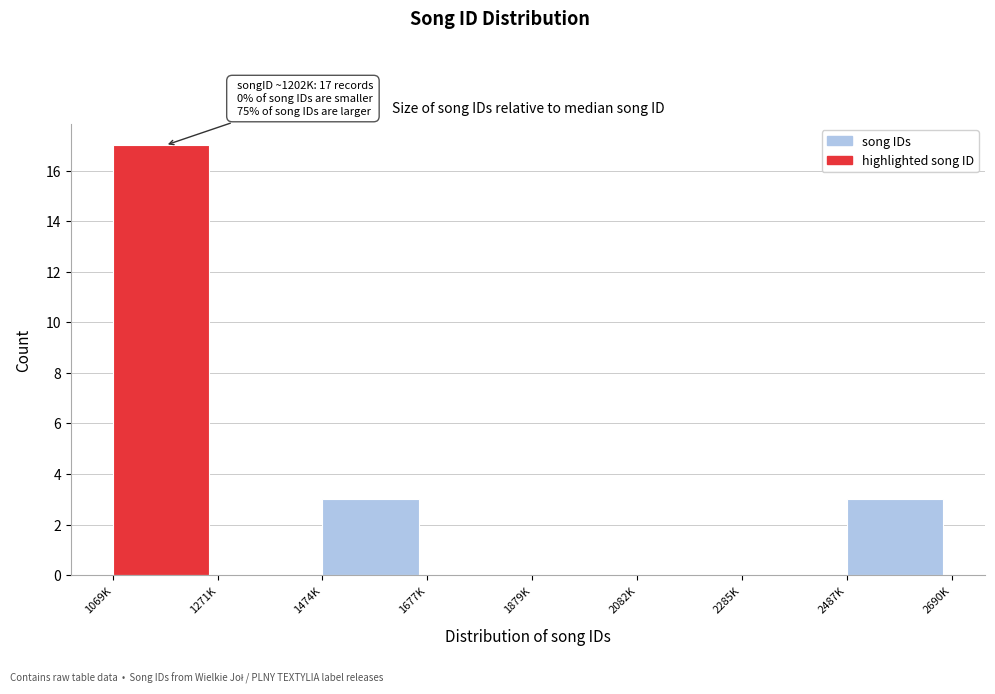

Reading left to right, extract all data points from this chart.

1069K=17	1271K=0	1474K=3	1677K=0	1879K=0	2082K=0	2285K=0	2487K=3